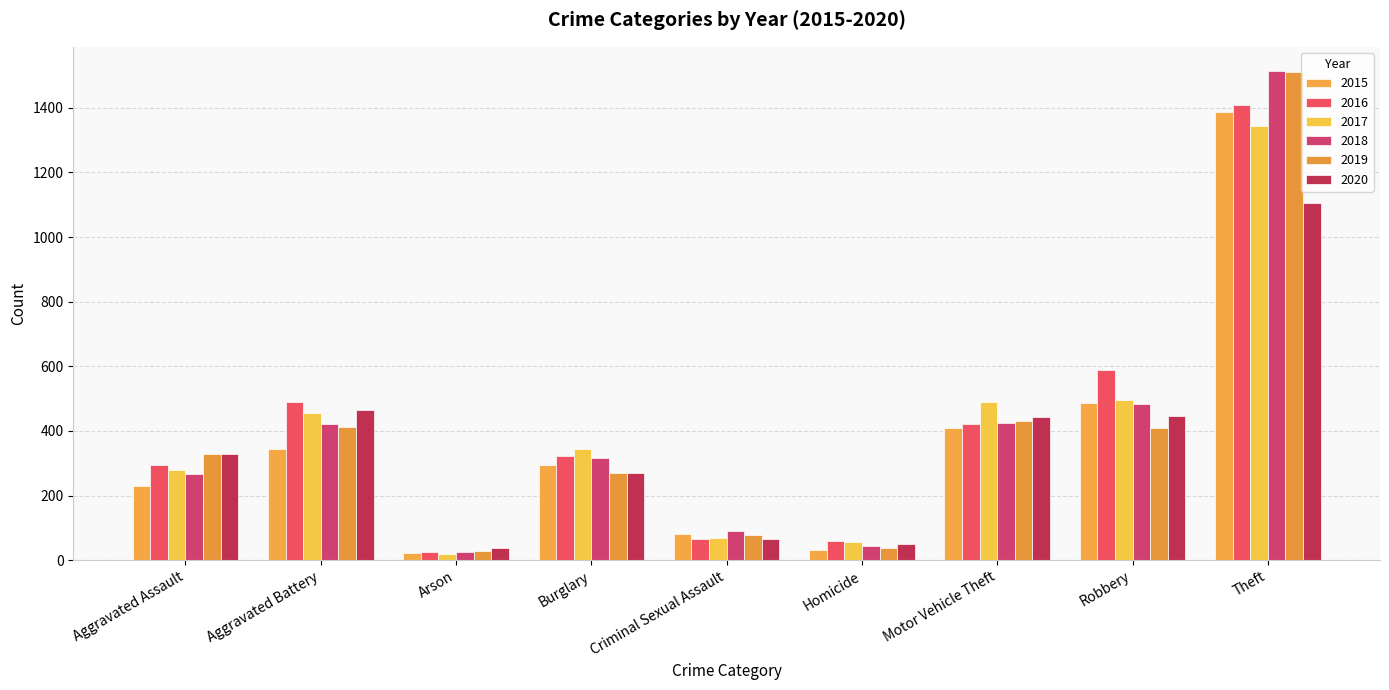

The value of 2020 at Theft is 1104. True or false?

True